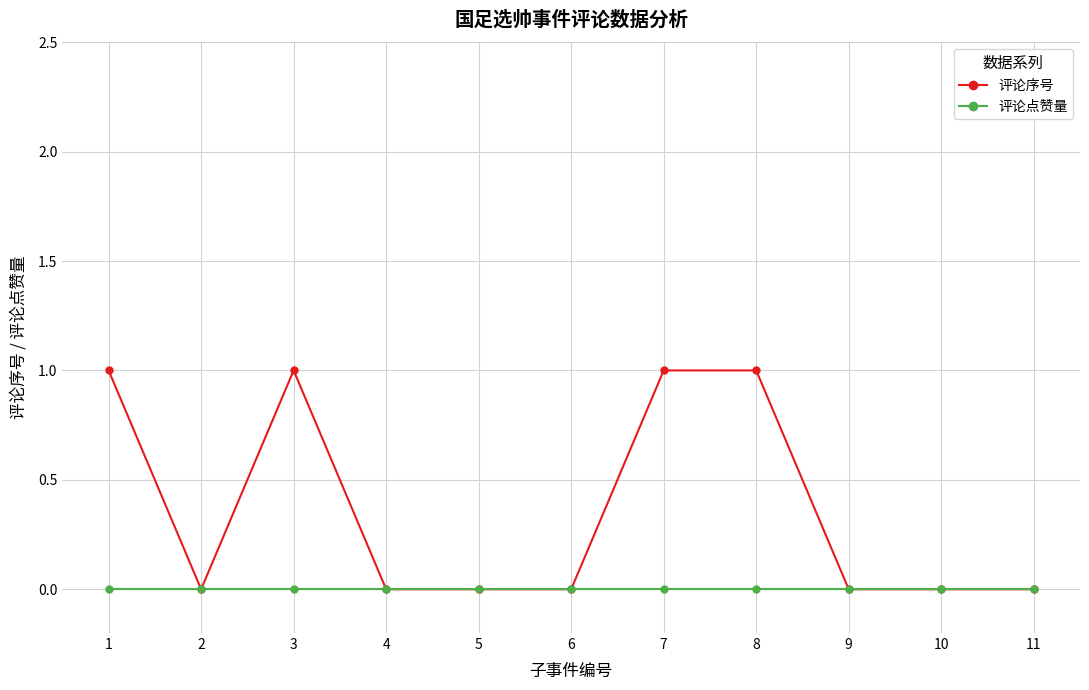

Which series has the widest spread of values?

评论序号